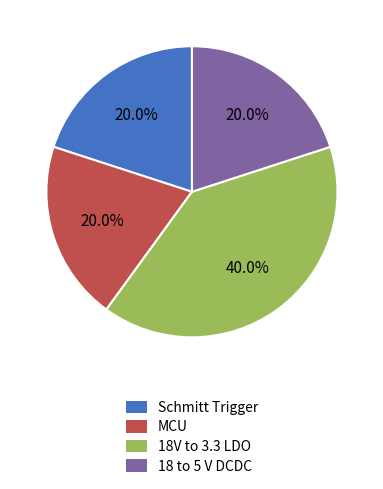

To the nearest percent, what percentage of the pie is Schmitt Trigger?

20%